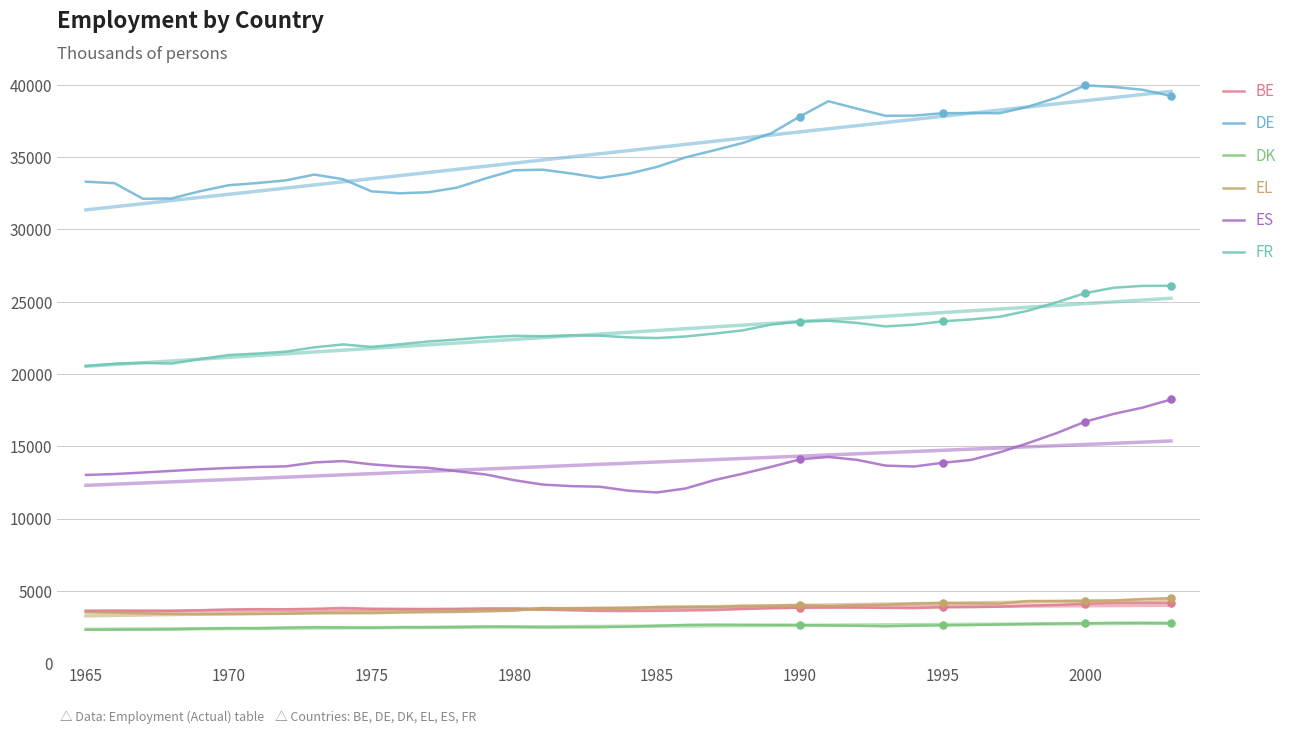

Which series has the largest Y range (max minus min)?

DE